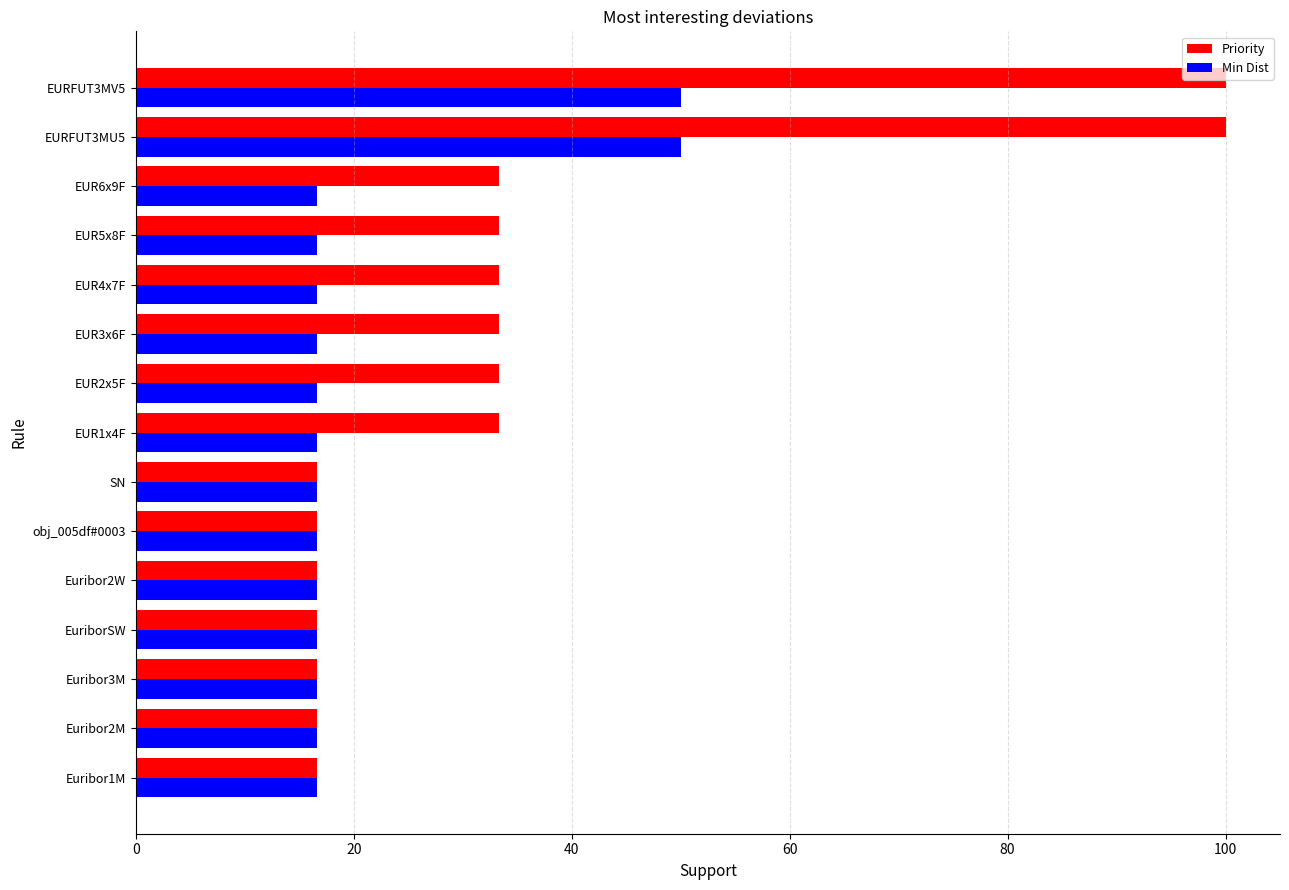

Which series has the widest spread of values?

Priority